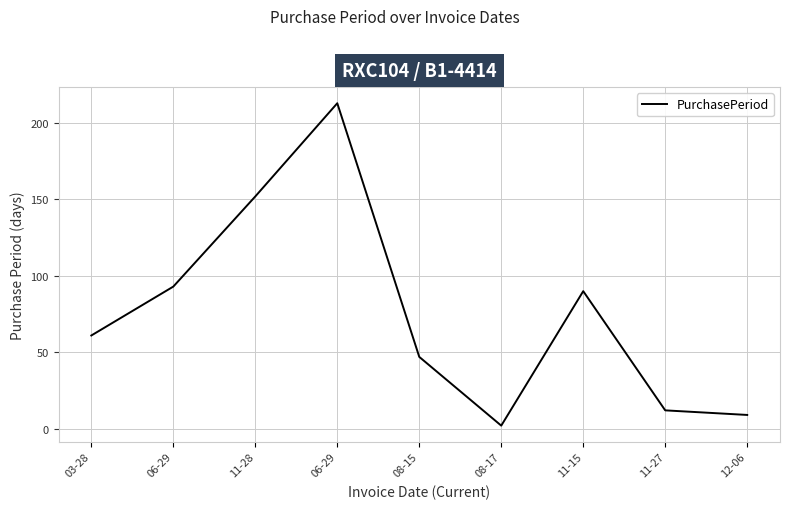

Rank the categories by value from highest to lowest.

06-29, 11-28, 06-29, 11-15, 03-28, 08-15, 11-27, 12-06, 08-17